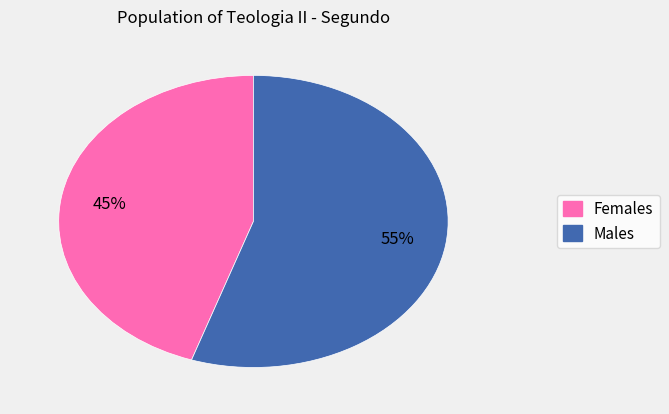

Does any single category account for the majority?

Yes